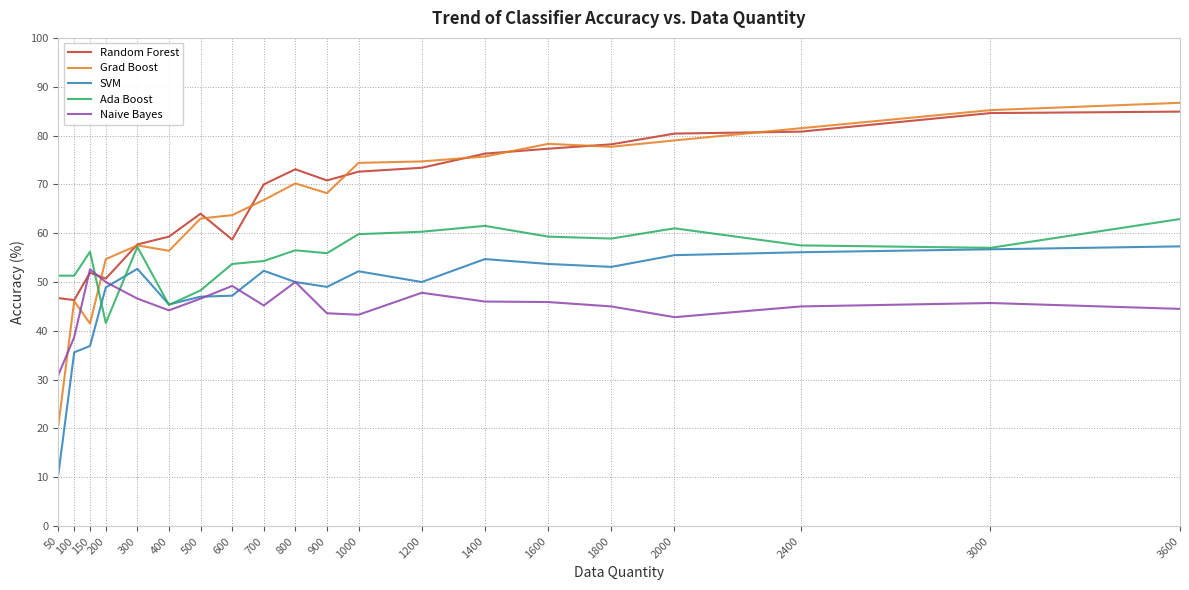

Which series has the widest spread of values?

Grad Boost